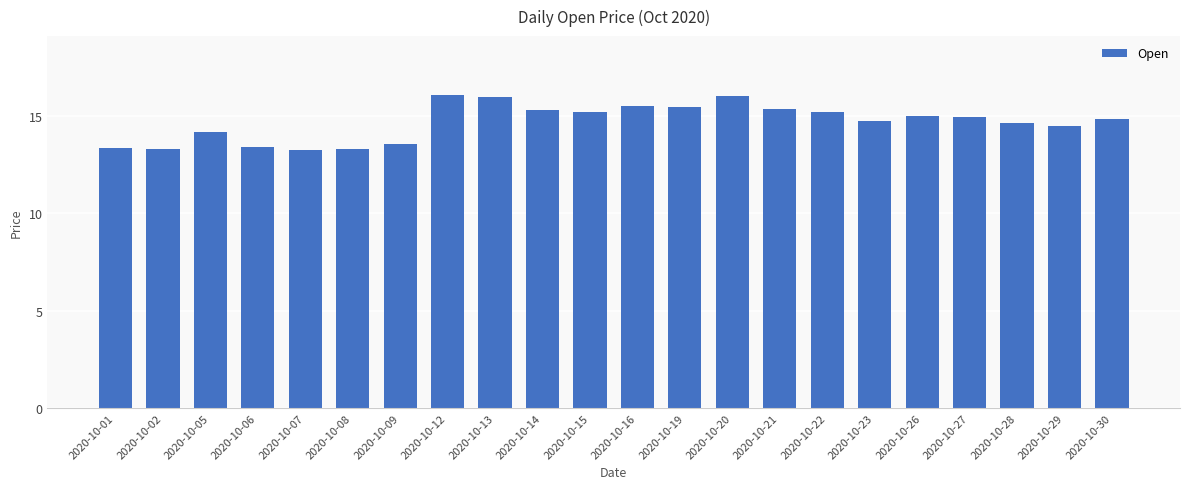

What is the change in value from 2020-10-13 to 2020-10-15?

-0.8